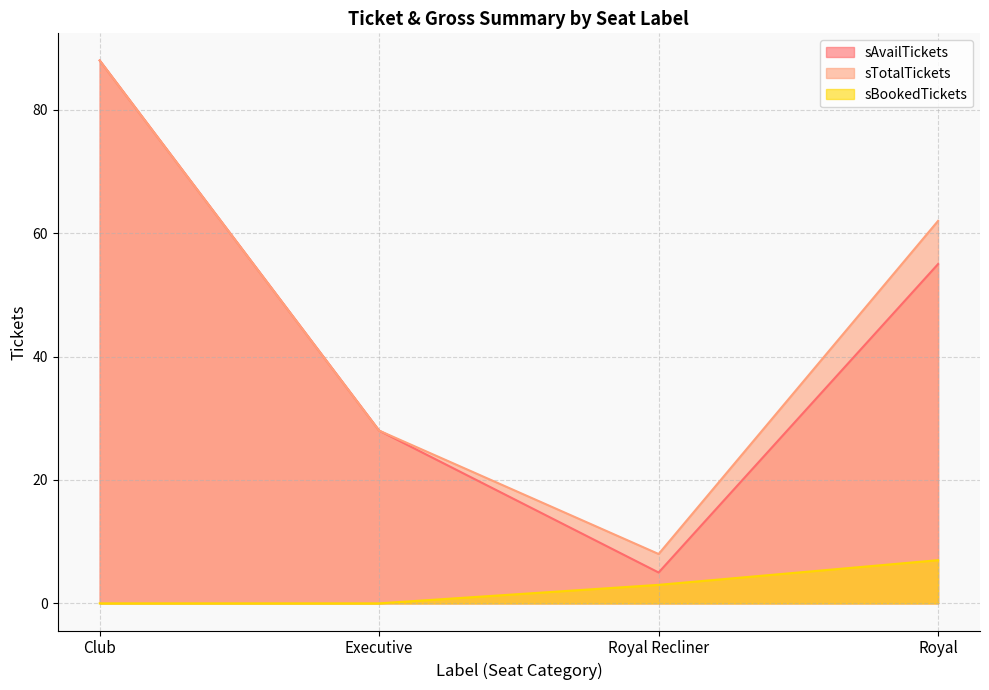

Does the chart have visible grid lines?

Yes